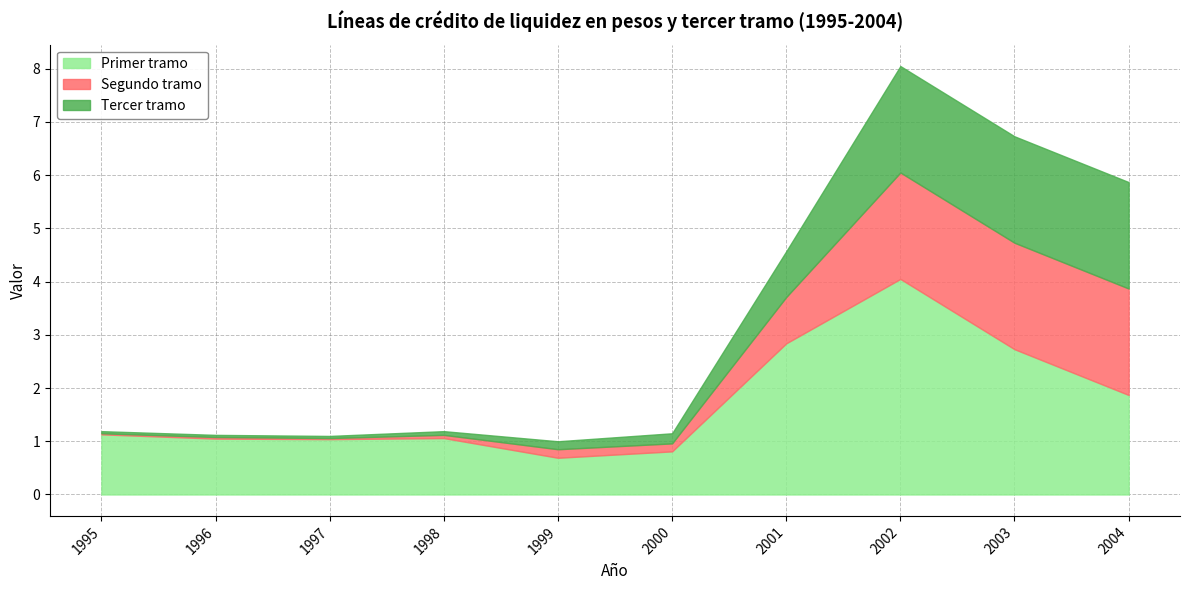

Reading left to right, what are all the values shown in this chart?

Primer tramo: 1995=1.1	1996=1.1	1997=1.0	1998=1.1	1999=0.7	2000=0.8	2001=2.8	2002=4.0	2003=2.7	2004=1.9
Segundo tramo: 1995=1.1	1996=1.1	1997=1.1	1998=1.1	1999=0.8	2000=1.0	2001=3.7	2002=6.0	2003=4.7	2004=3.9
Tercer tramo: 1995=1.2	1996=1.1	1997=1.1	1998=1.2	1999=1.0	2000=1.1	2001=4.6	2002=8.1	2003=6.7	2004=5.9